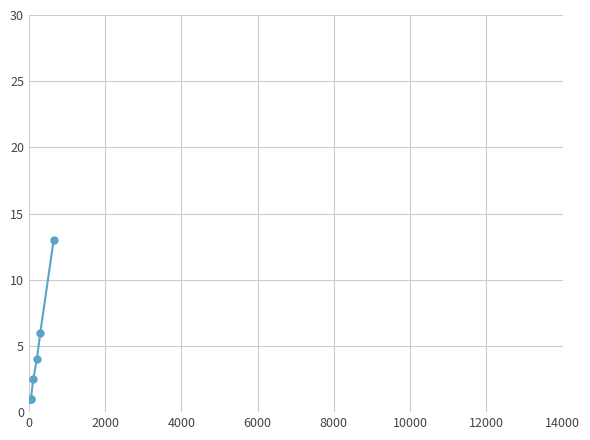

What is the greatest value displayed?

13.0